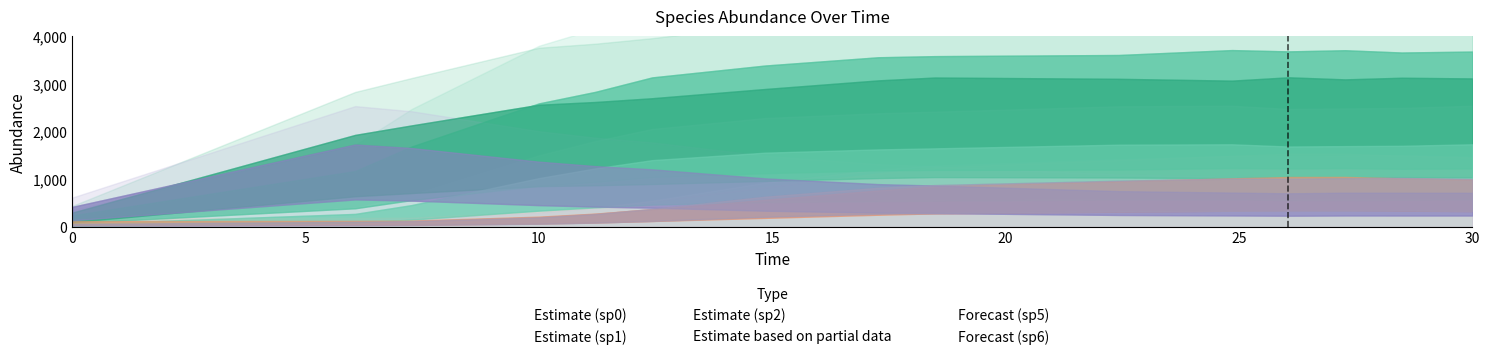

How many series are shown in this chart?

6